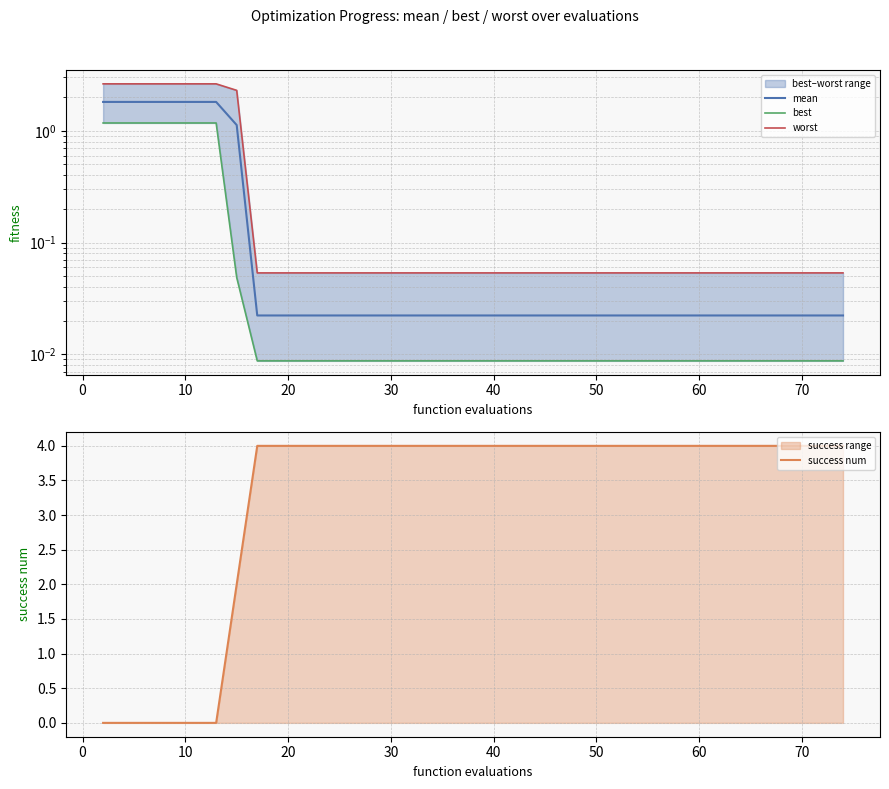

Which series has the largest total across all categories?

success num